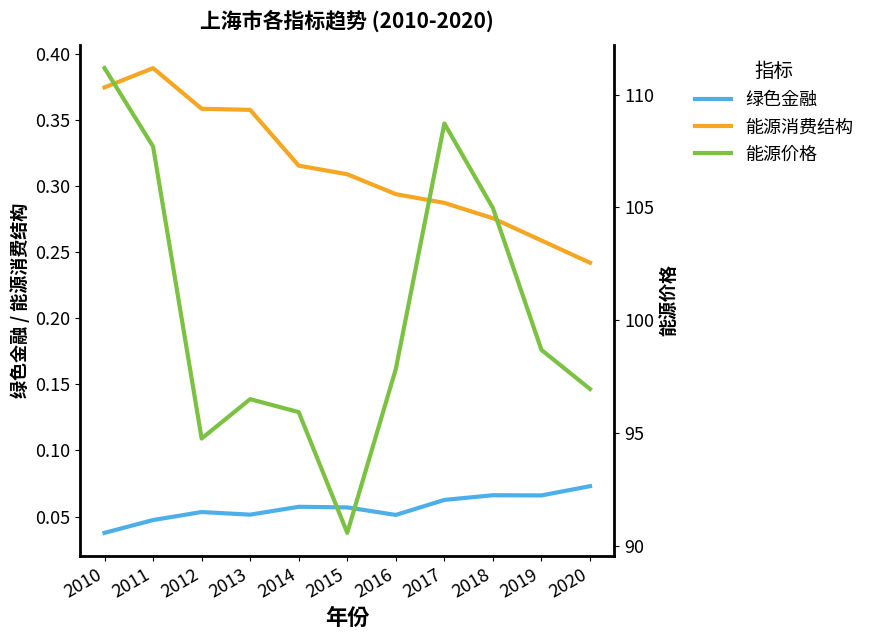

Which label corresponds to the smallest value in the chart?

2010